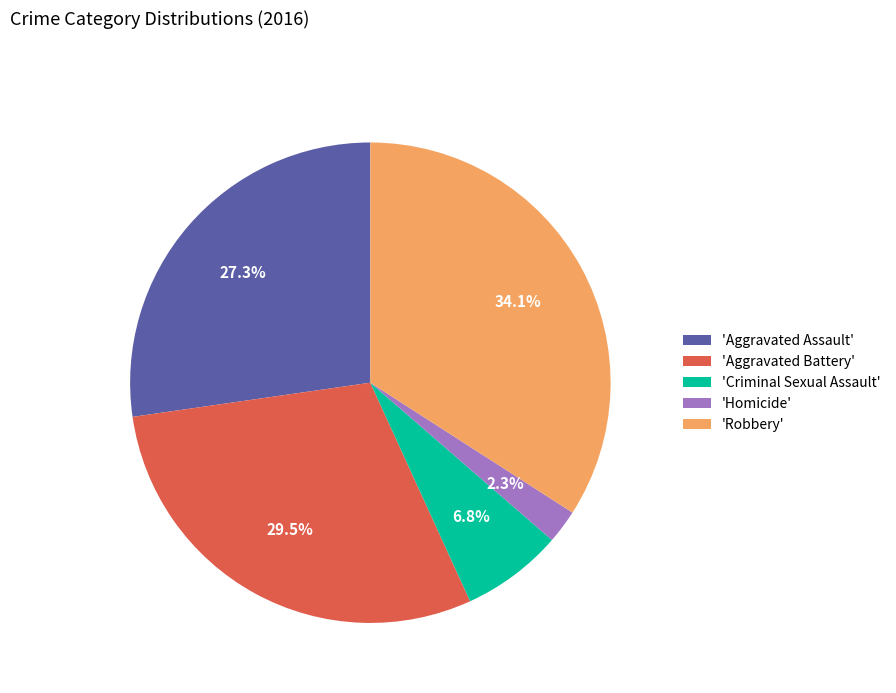

Do 'Aggravated Battery' and 'Aggravated Assault' together represent more than half of the pie?

Yes